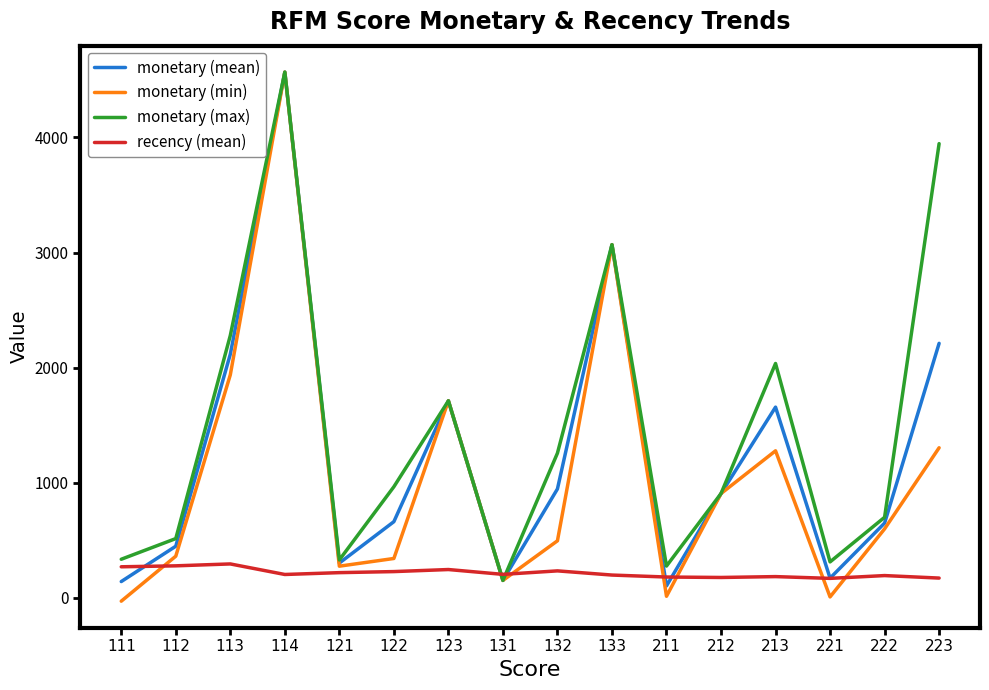

What is the difference between the highest and lowest values at 122?

737.3